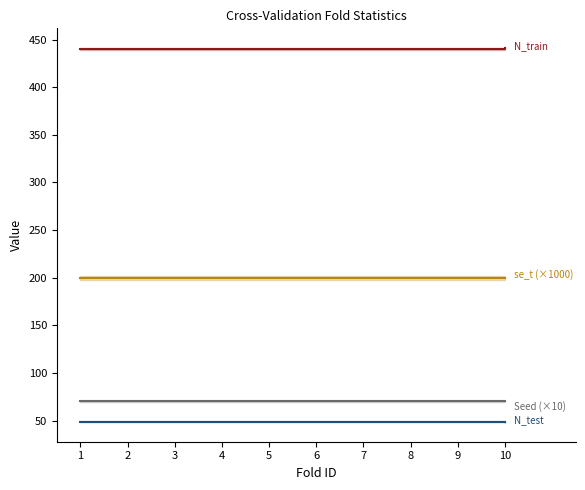

At which category is the sum across all series the highest?

1